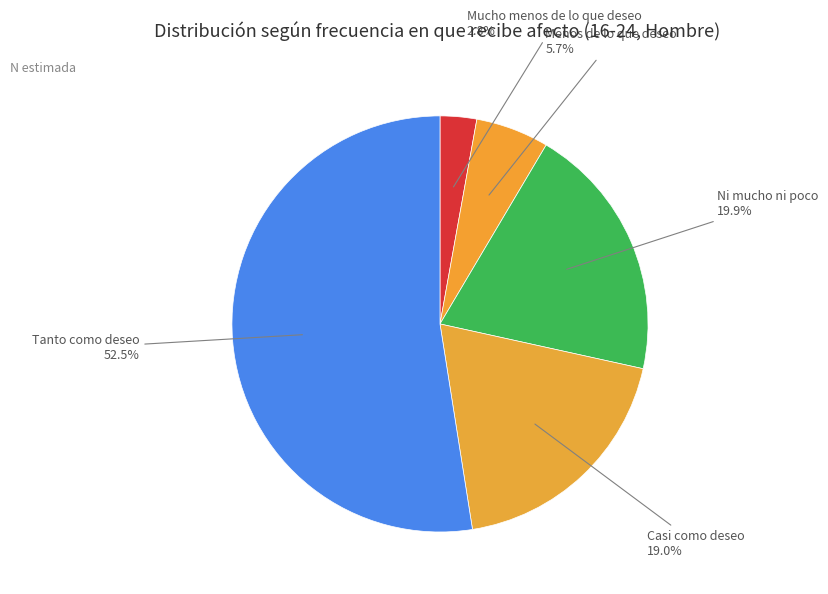

Does Tanto como deseo represent more than half of the total?

Yes